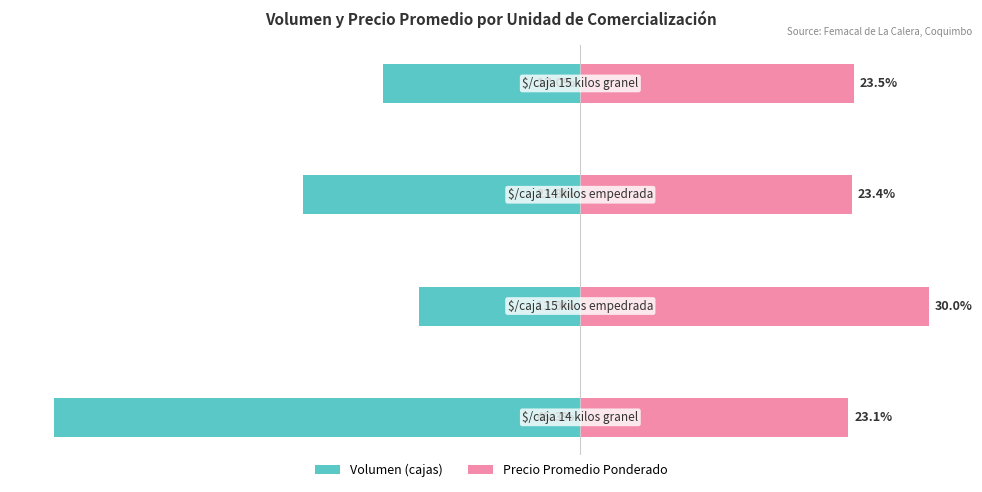

What is the sum of all Precio Promedio Ponderado values?

100.0